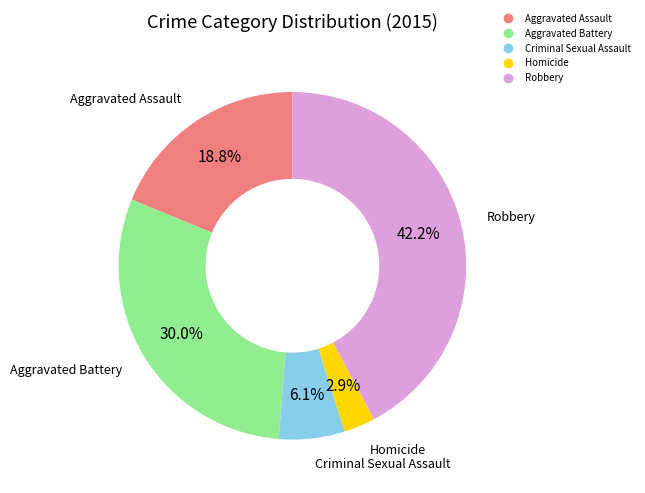

Which has a higher value, Aggravated Battery or Homicide?

Aggravated Battery